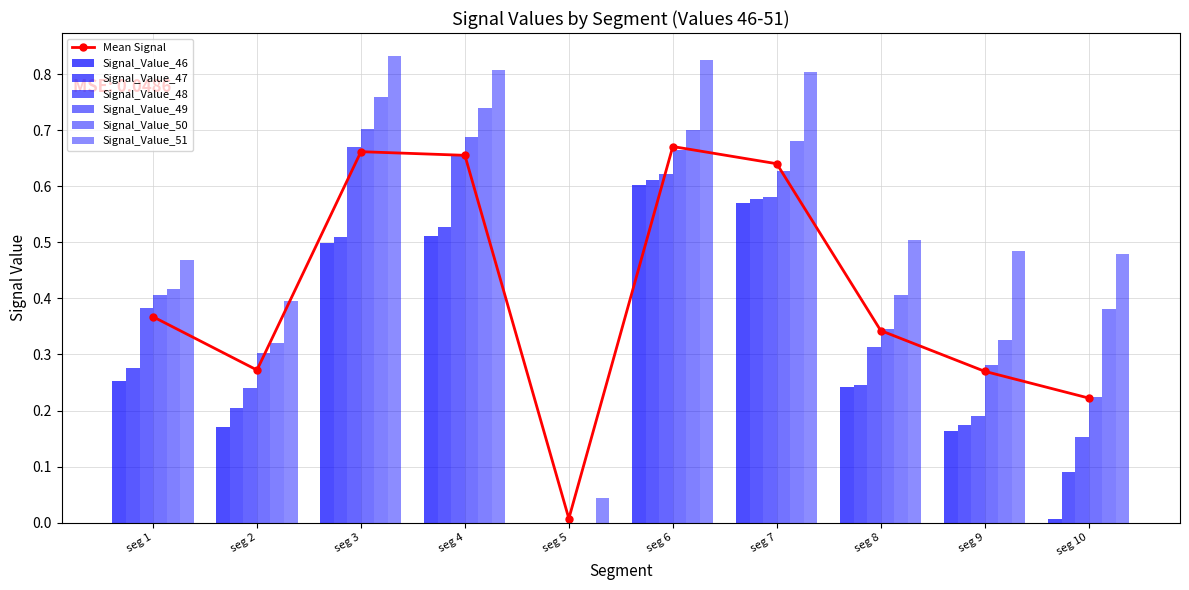

Count the number of categories in the chart.

10